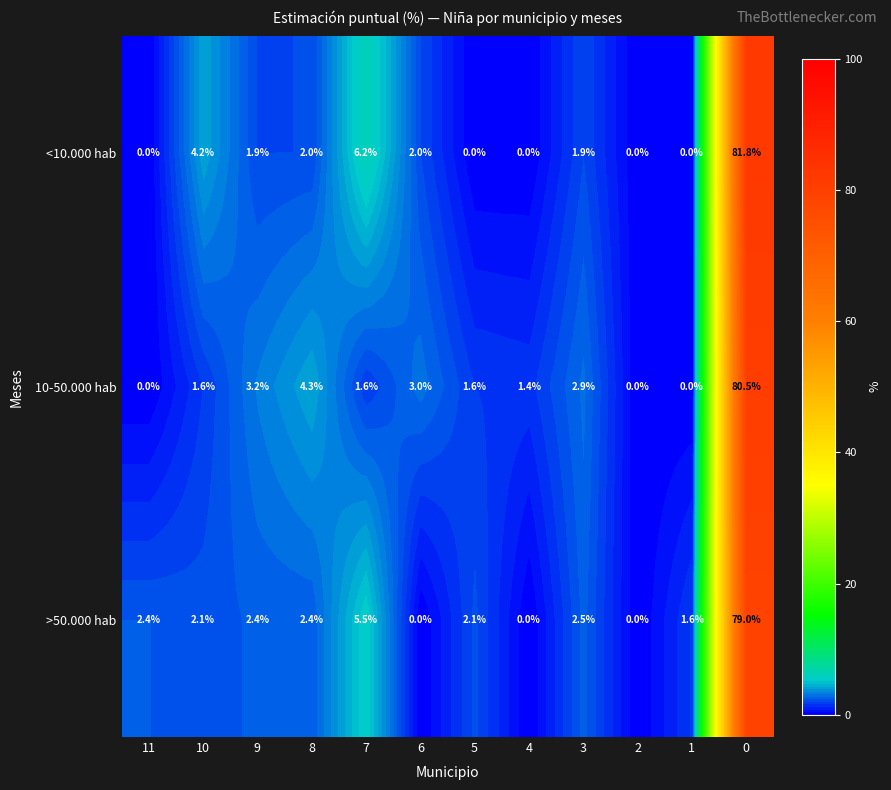

What is the difference between the maximum and minimum values in the >50.000 hab series?

79.0